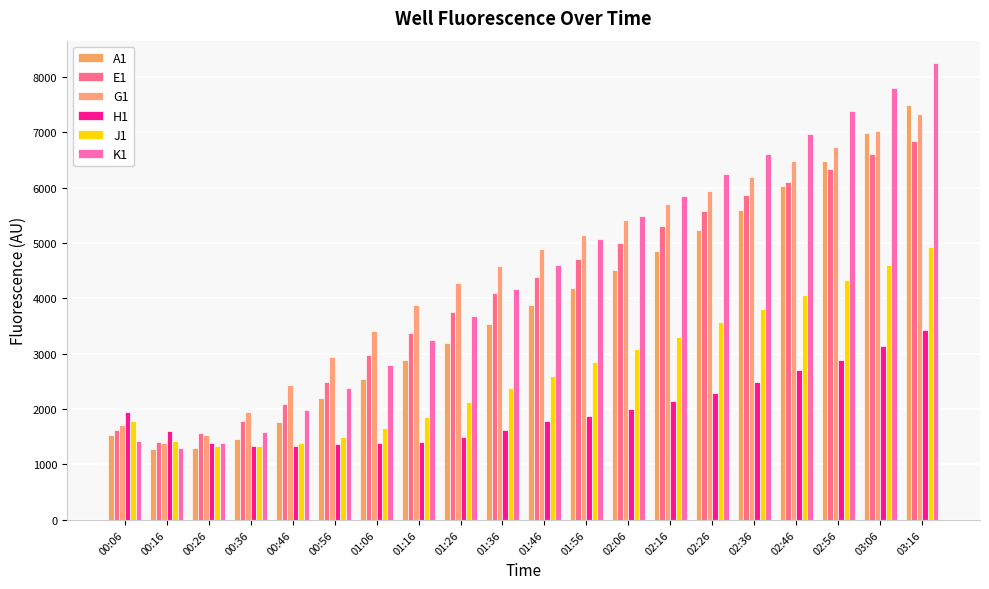

How many distinct data groups are displayed?

6